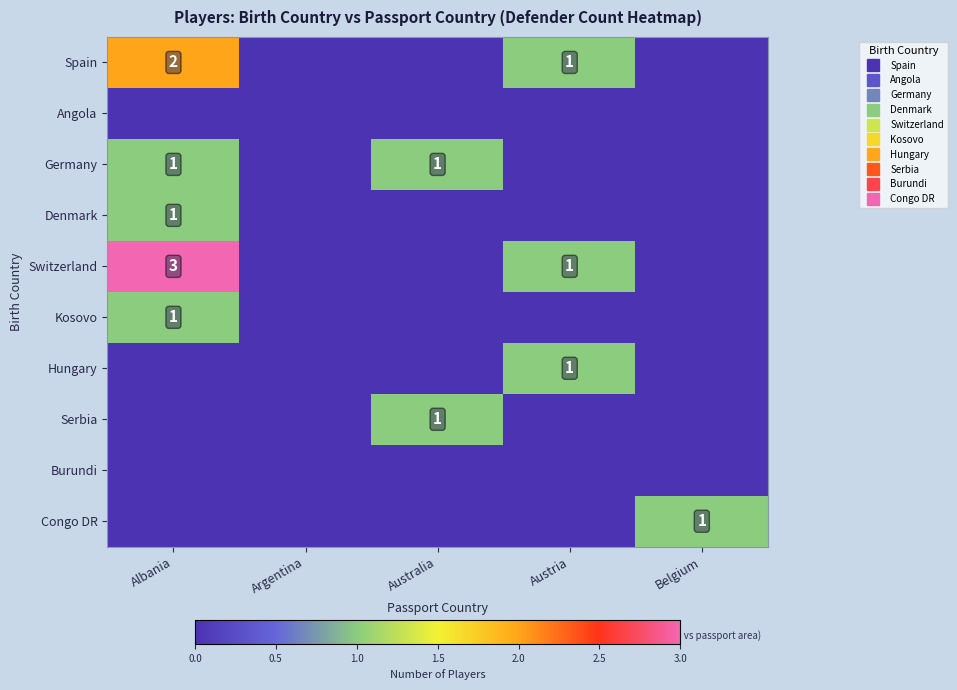

Which category has the lowest value in the Switzerland series?

Argentina